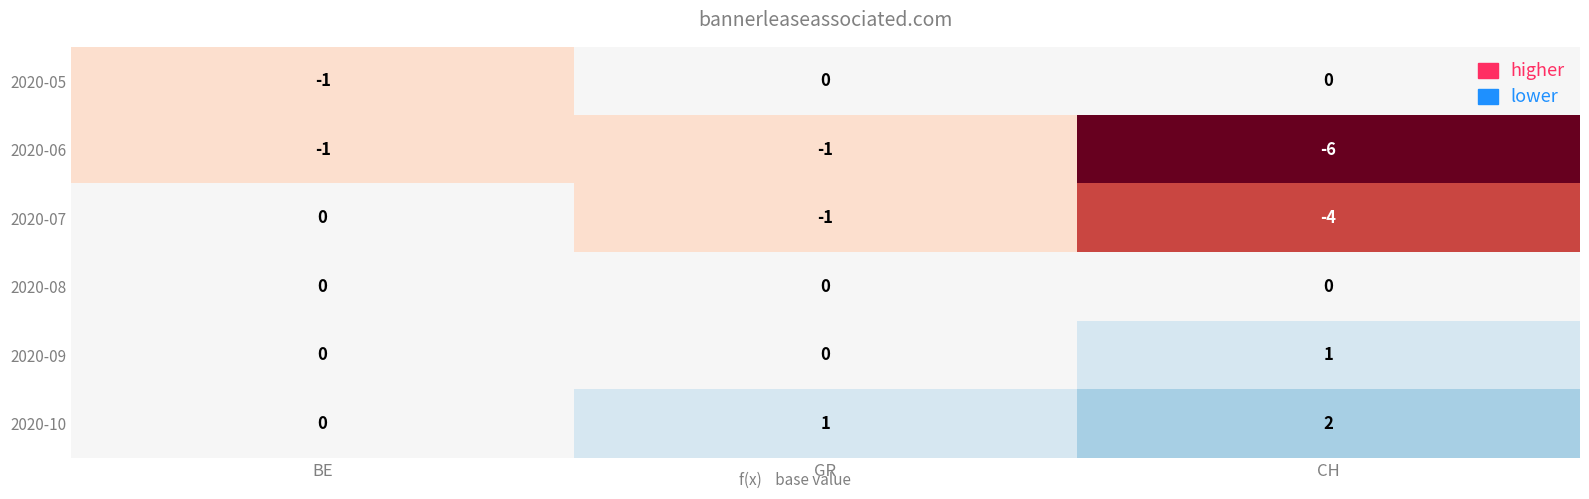

True or false: 2020-06 has a value of -1 at GR.

True